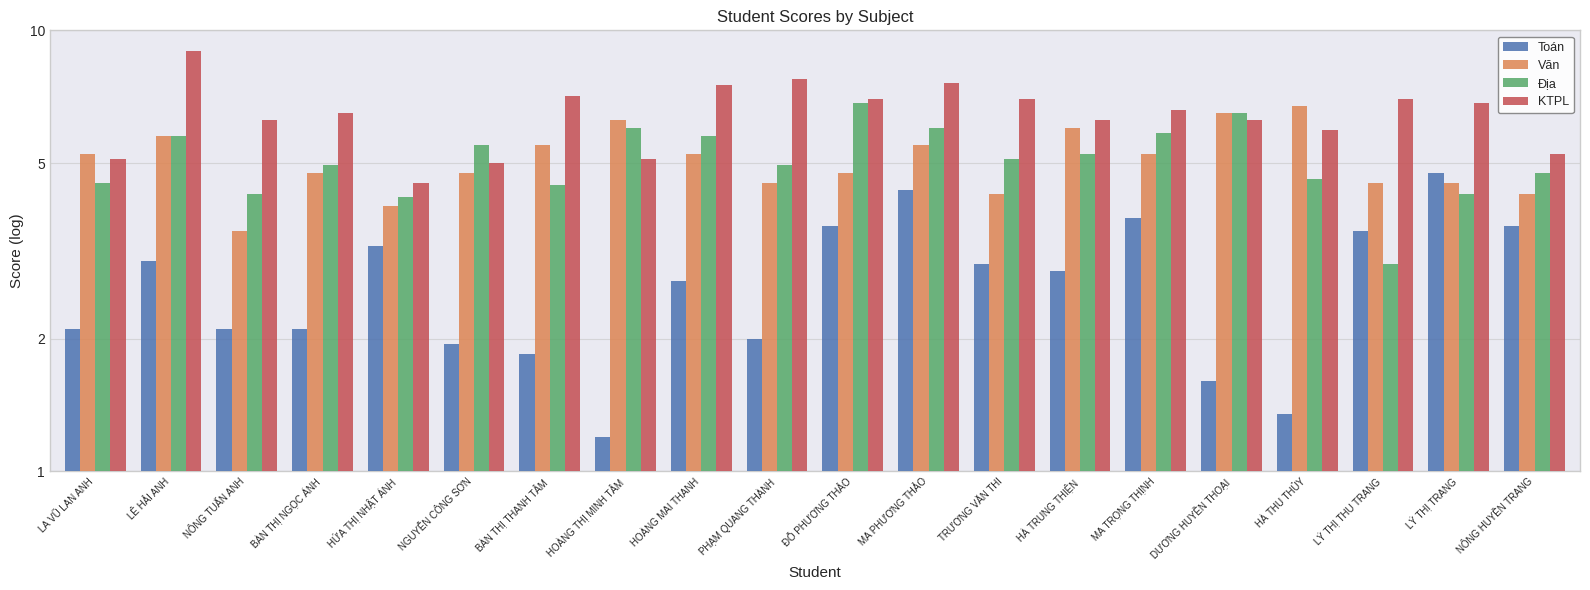

At how many categories does at least one series exceed 4?

20